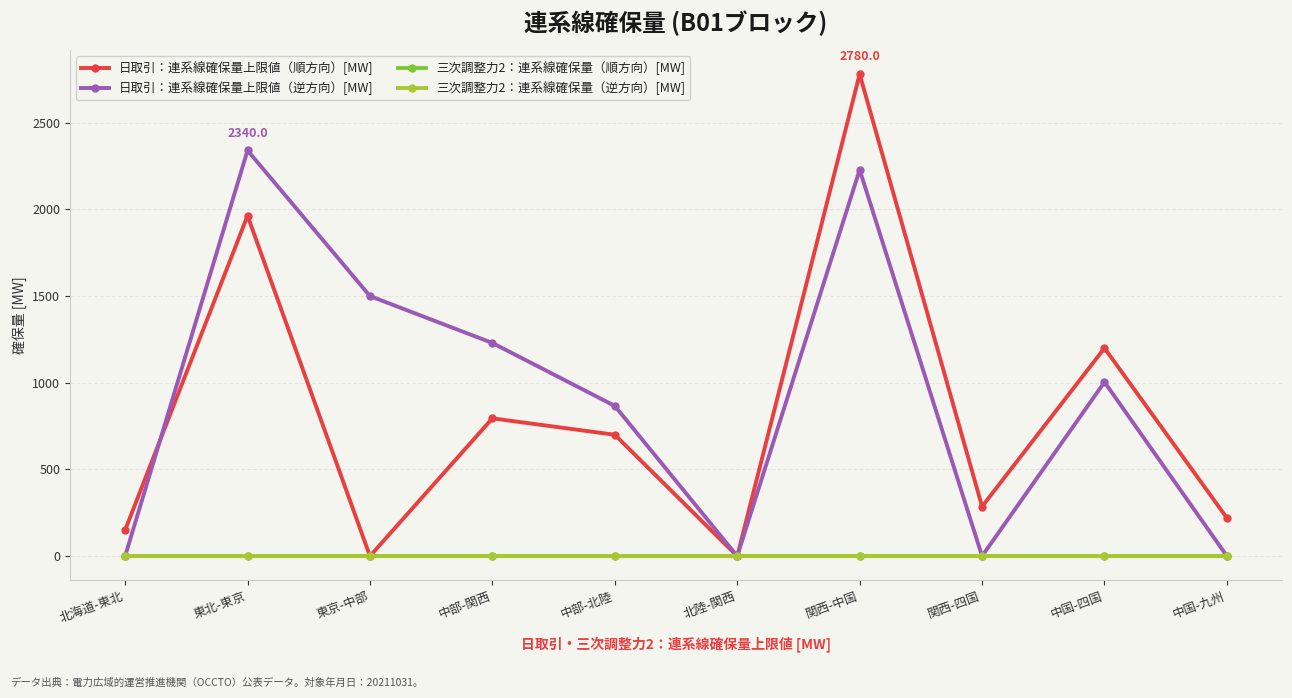

How many 日取引：連系線確保量上限値（逆方向）[MW] values are between 0 and 1500?

8